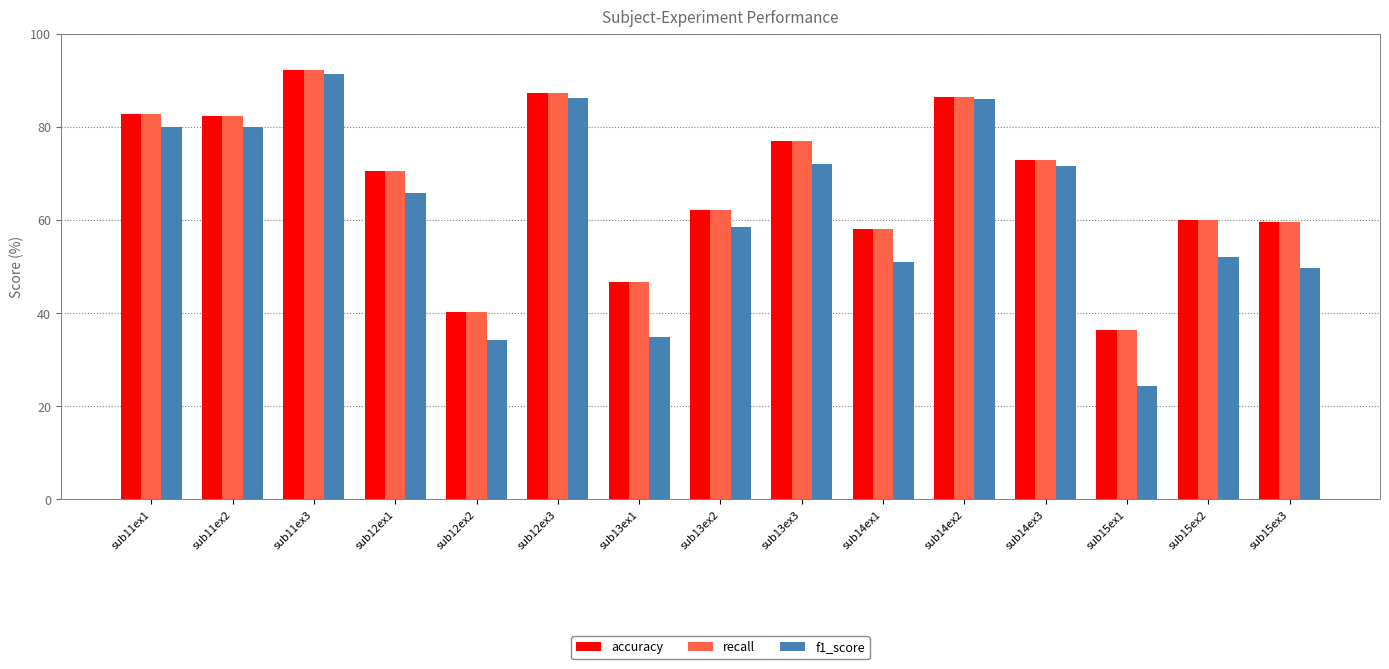

What is the difference between the maximum and minimum values in the recall series?

55.8